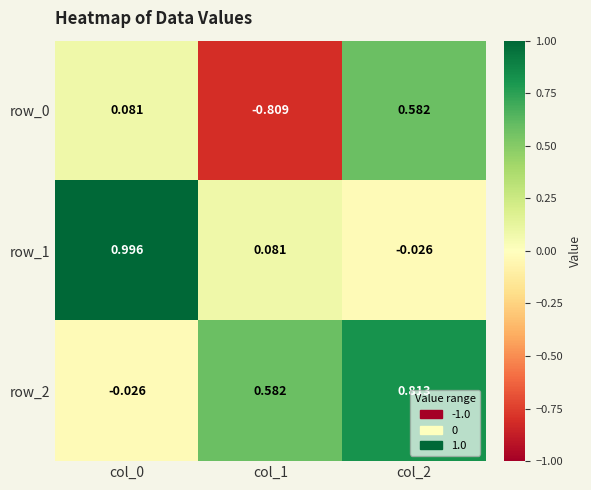

Is the value of row_1 at col_0 greater than the value of row_0 at col_0?

Yes